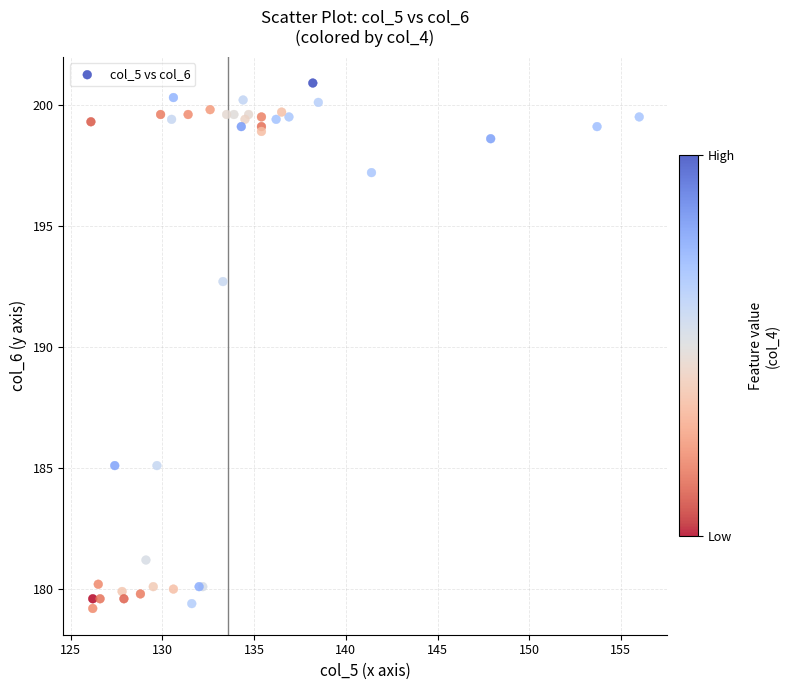

What Y value in the scatter plot is closest to 190?

192.7